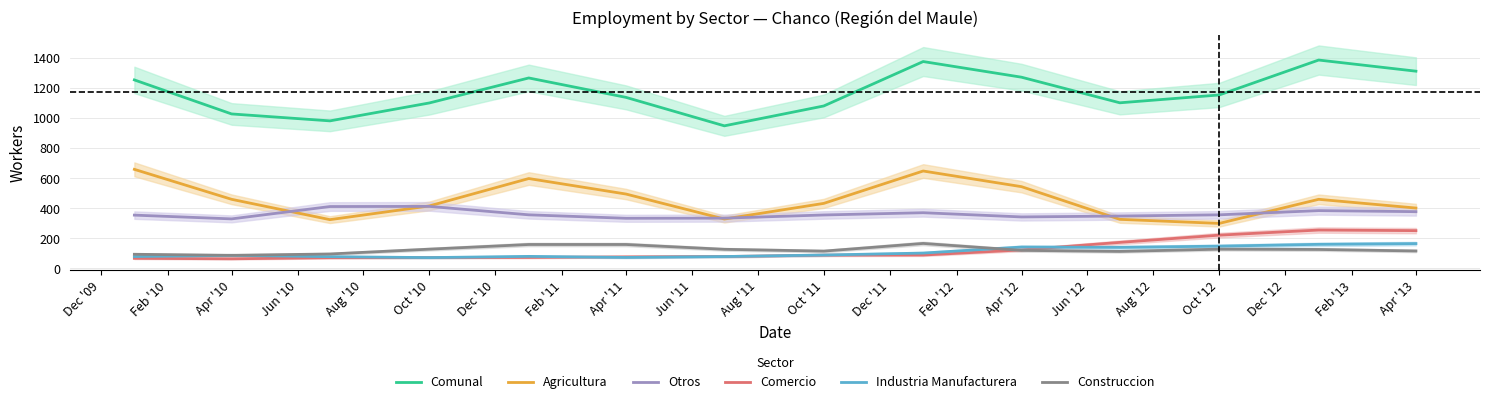

What is the minimum value for Construccion?

87